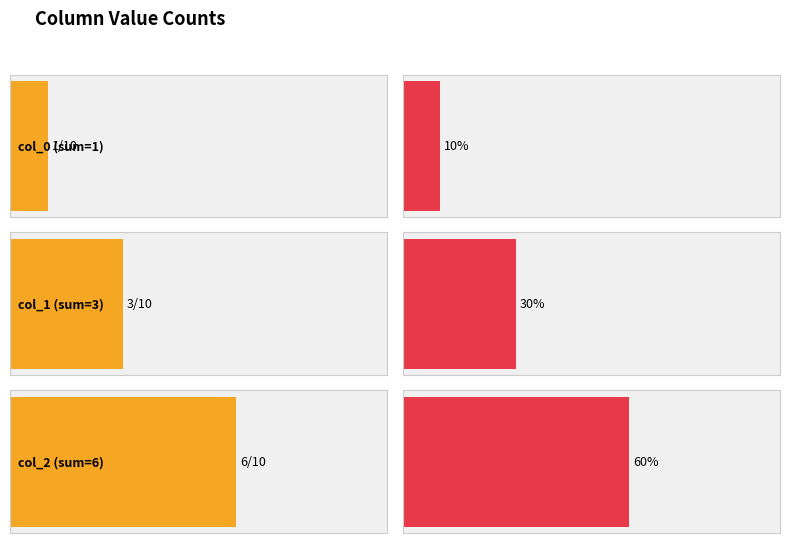

Reading left to right, transcribe all the data shown in this chart.

0: 1	0	0	0	0	0	0	0	0	0
1: 0	1	1	1	0	0	0	0	0	0
2: 0	0	0	0	1	1	1	1	1	1